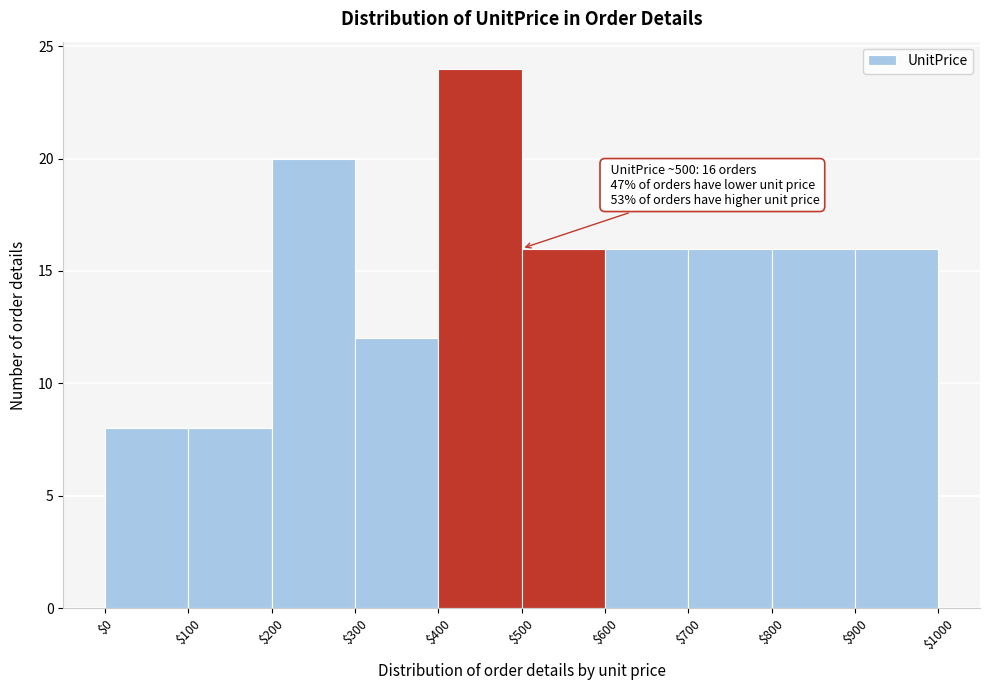

Over which range of the x-axis is the bar tallest?

$400 to $500